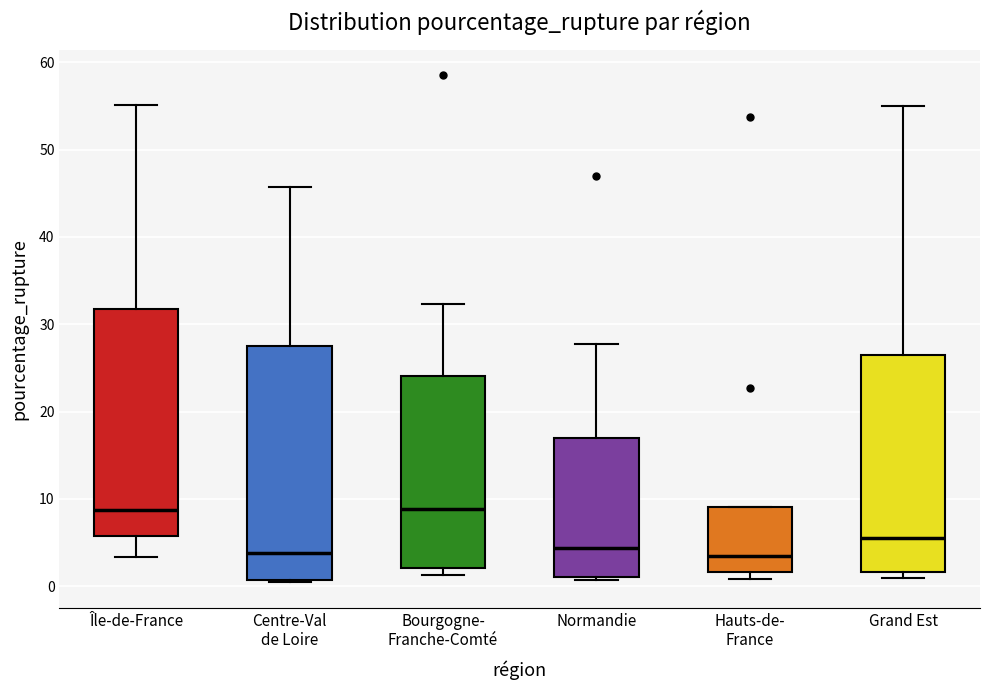

Where does the upper whisker of the box for Centre-Val de Loire end on the y-axis? The values are not printed on the chart, so give them approximately, as read against the axis.

46